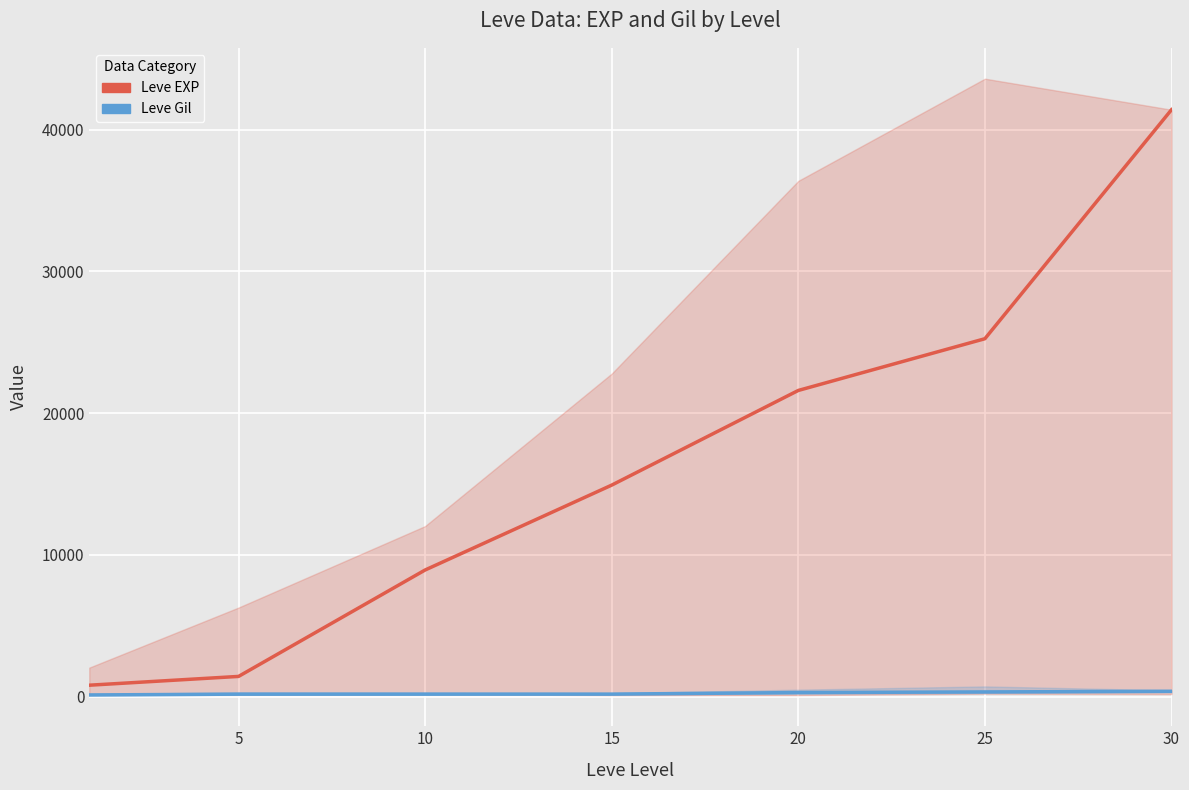

What is the smallest value displayed?

113